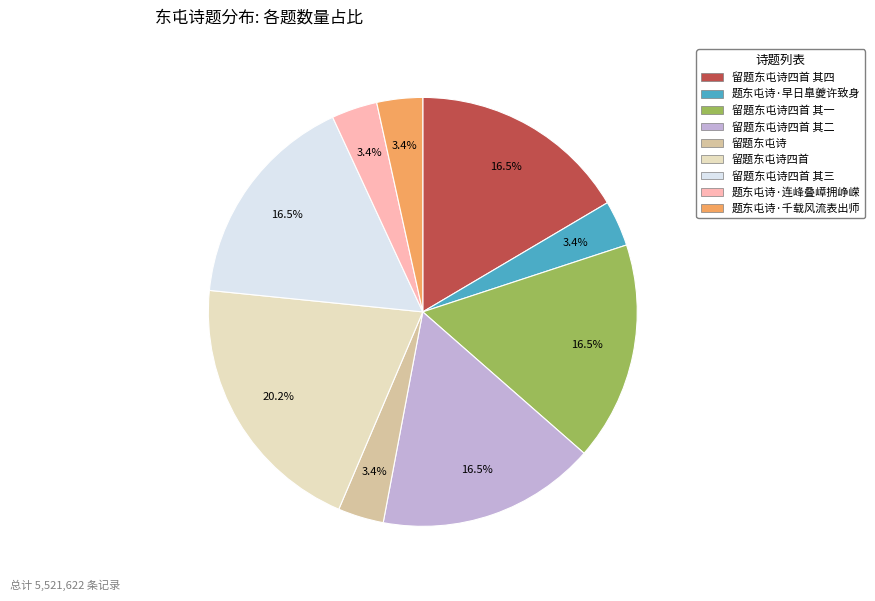

How many segments does this pie chart have?

9